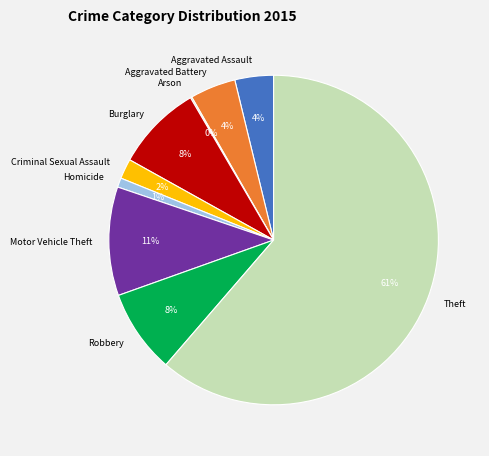

To the nearest percent, what is the difference between the Homicide and Aggravated Assault slice percentages?

3%